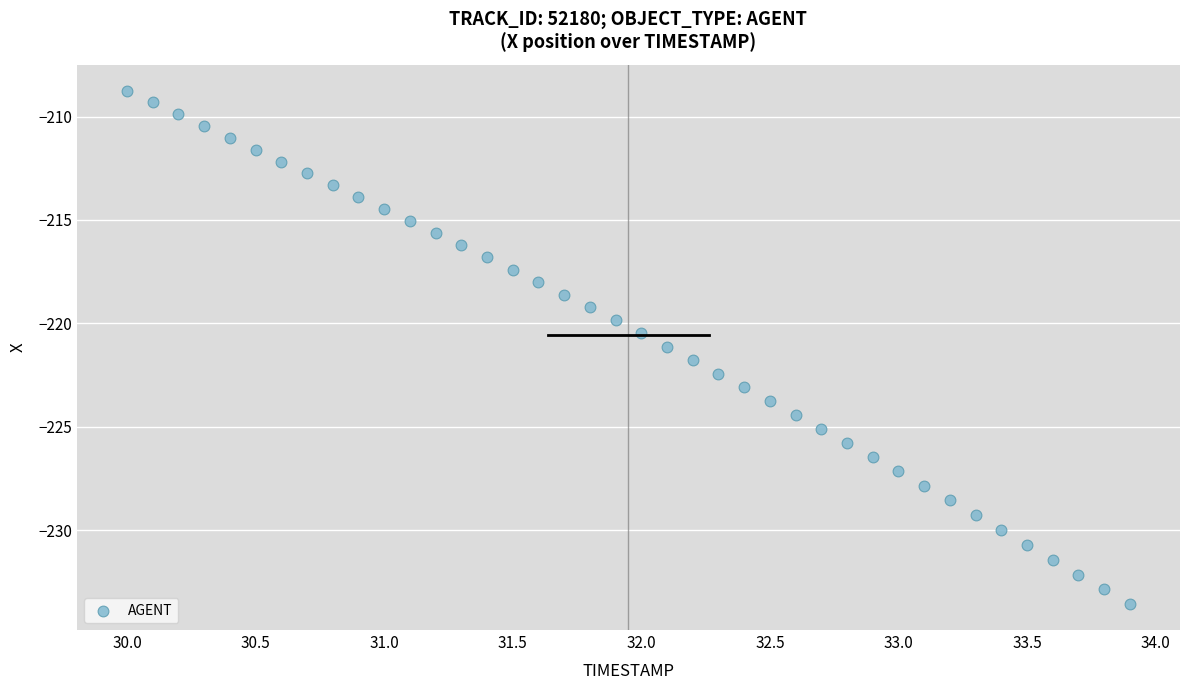

What is the range of Y values (max minus min)?

24.8